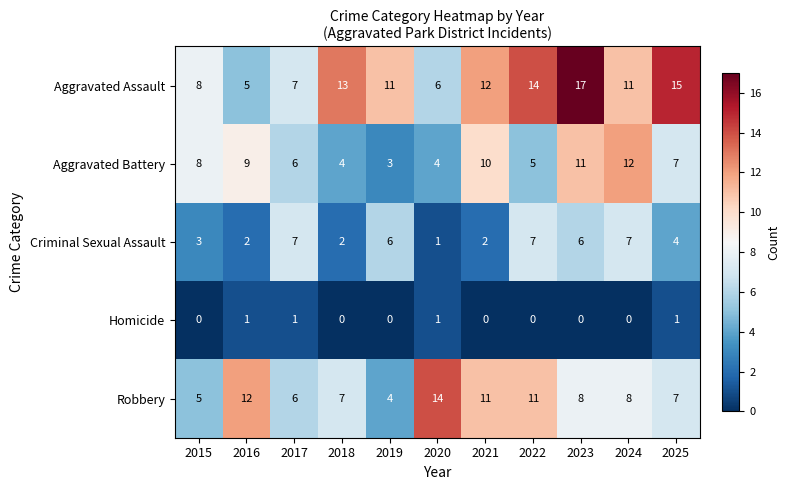

List the series in order of their peak value, lowest first.

Homicide, Criminal Sexual Assault, Aggravated Battery, Robbery, Aggravated Assault